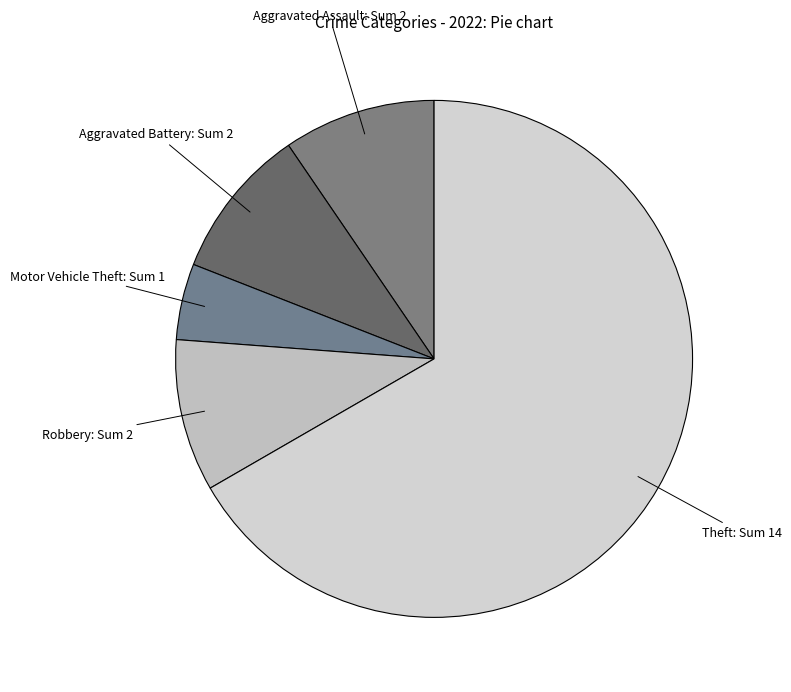

Which slice is the largest?

Theft